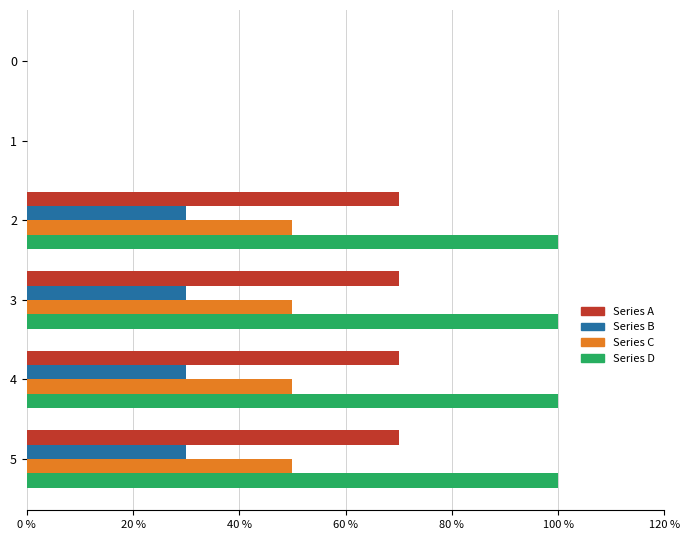

Is it true that Series B equals 47 at 3?

False